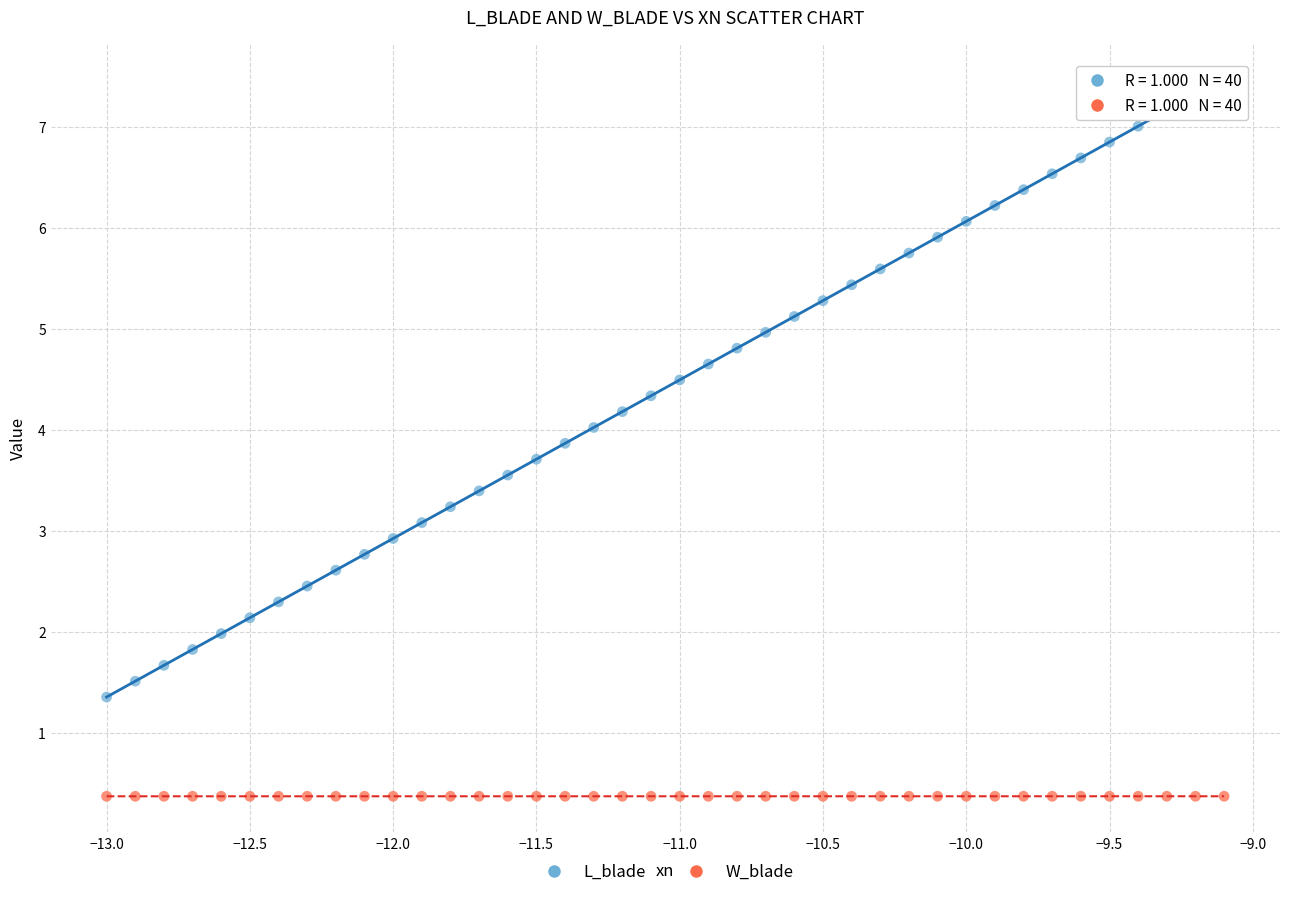

Which series reaches the minimum Y coordinate?

W_blade